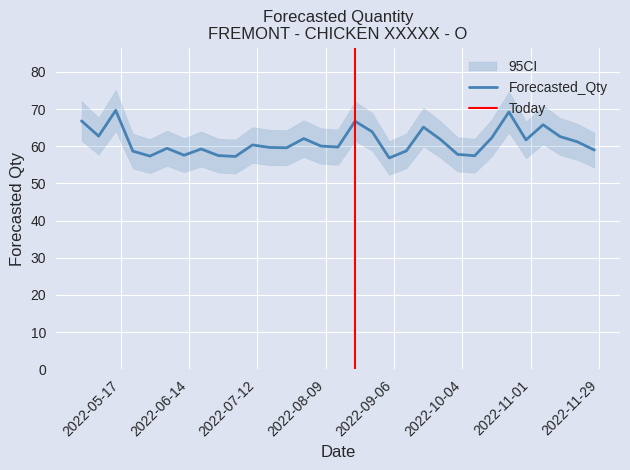

Which label corresponds to the largest value in the chart?

2022-05-15